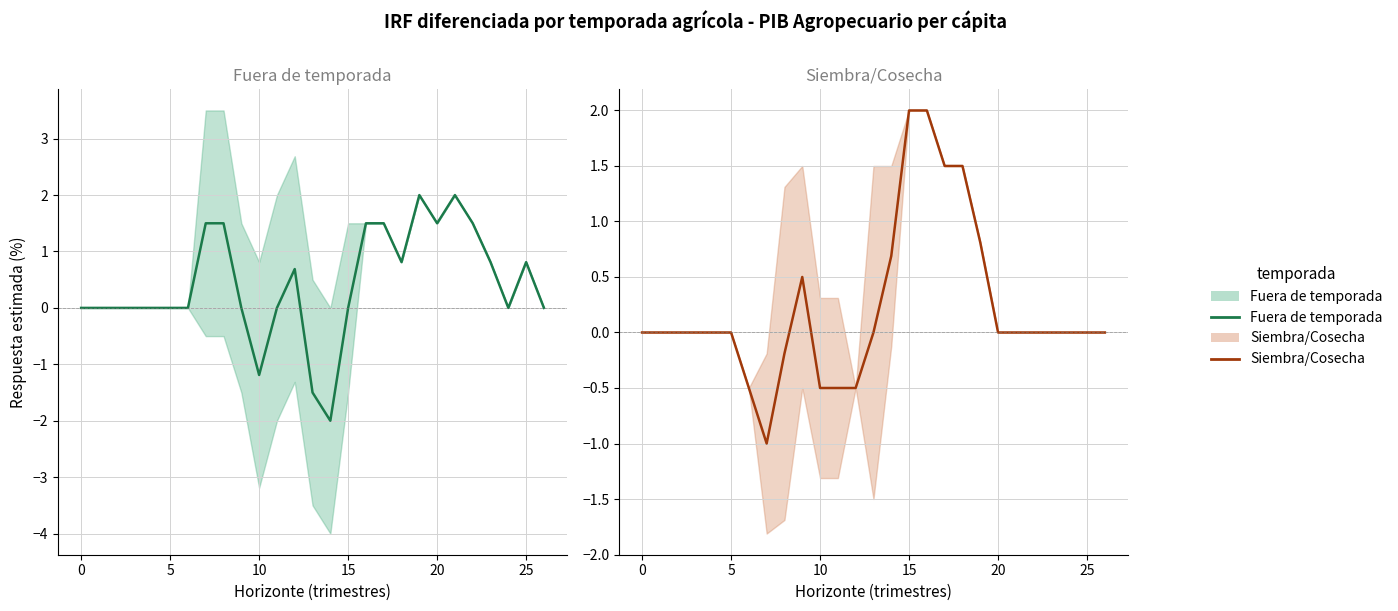

True or false: Fuera de temporada and Siembra/Cosecha cross at least once.

True